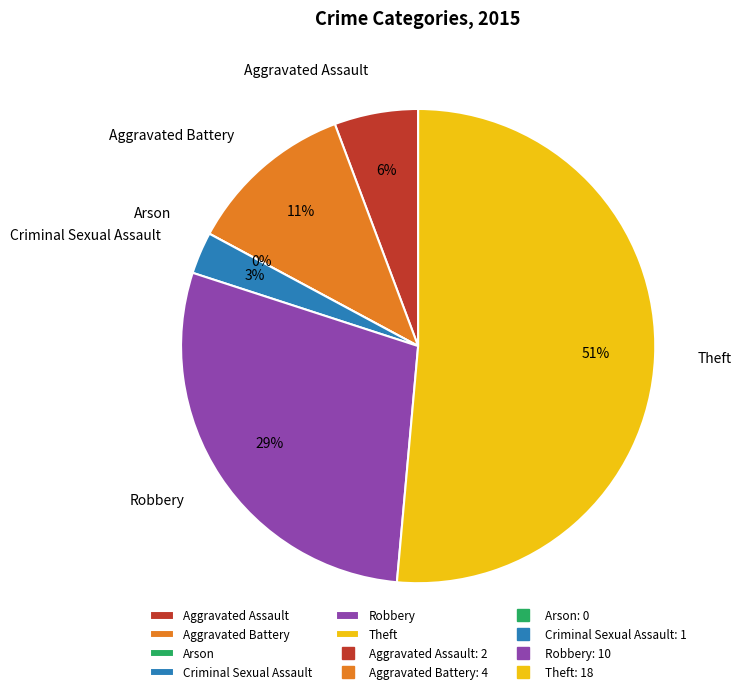

What is the change in value from Robbery to Theft?

+8